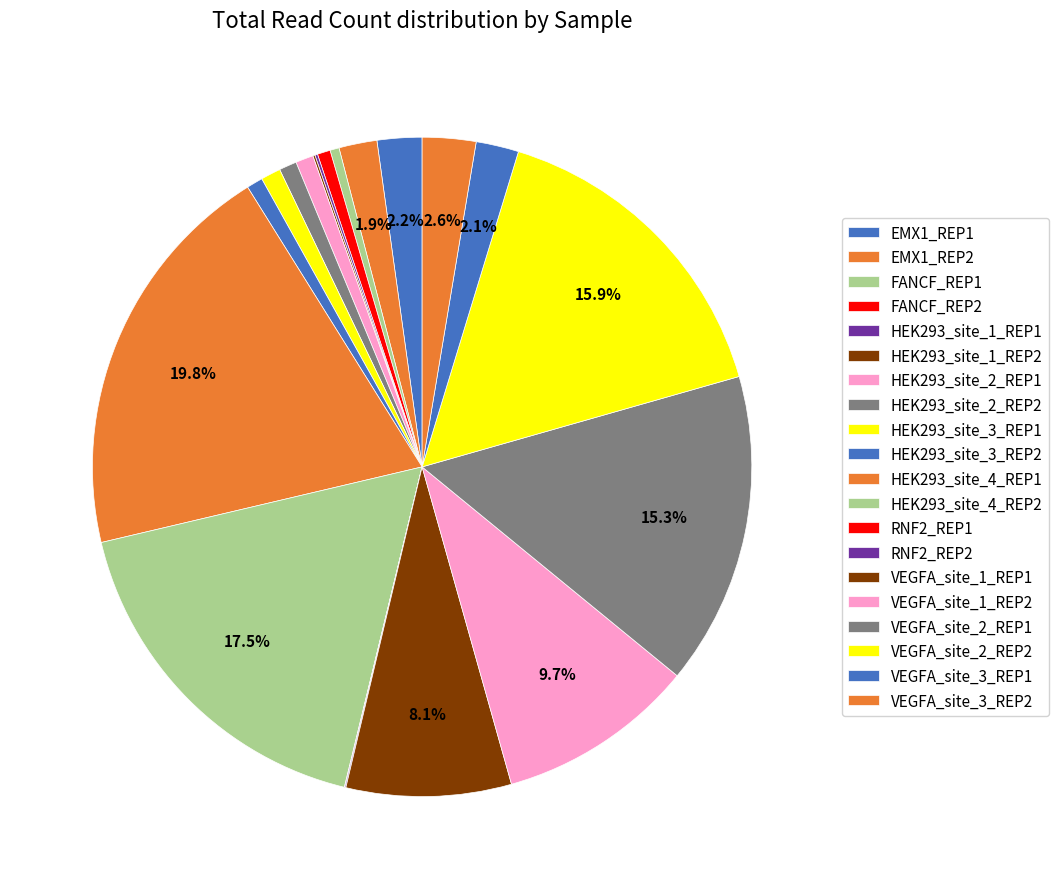

What percentage is the VEGFA_site_3_REP1 slice, to the nearest percent?

2%